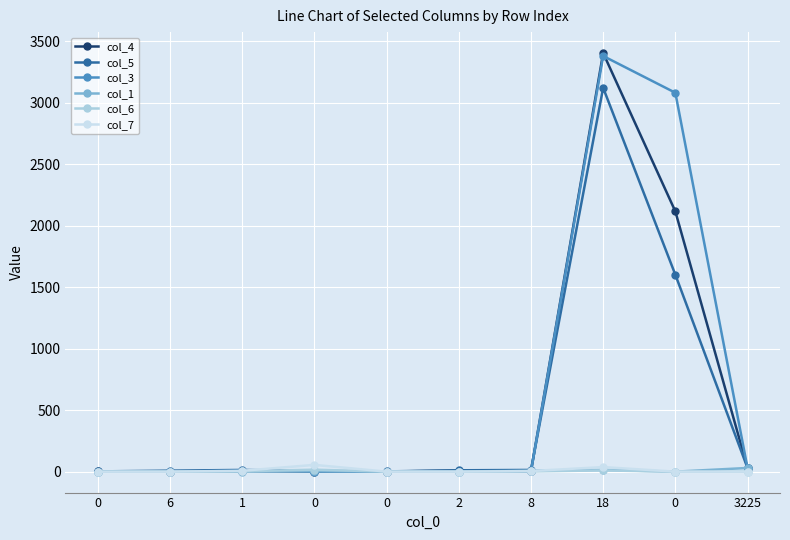

Is this an area chart (filled region under the line)?

No